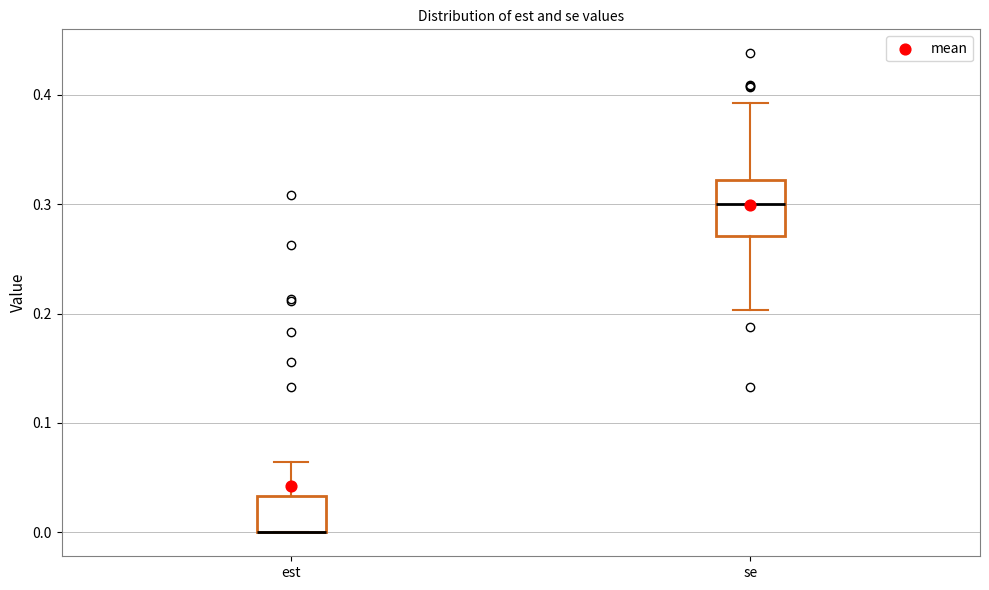

Reading left to right, transcribe this box plot: for each box, give where its median line is, the range the box spans, and where its two whiskers end, as read against the y-axis. The values are not printed on the chart, so give them approximately, as read against the axis.

est: median 0.00 (drawn on the box's lower edge), box 0.00 to 0.03, whiskers 0.00 to 0.06
se: median 0.30, box 0.27 to 0.32, whiskers 0.20 to 0.39